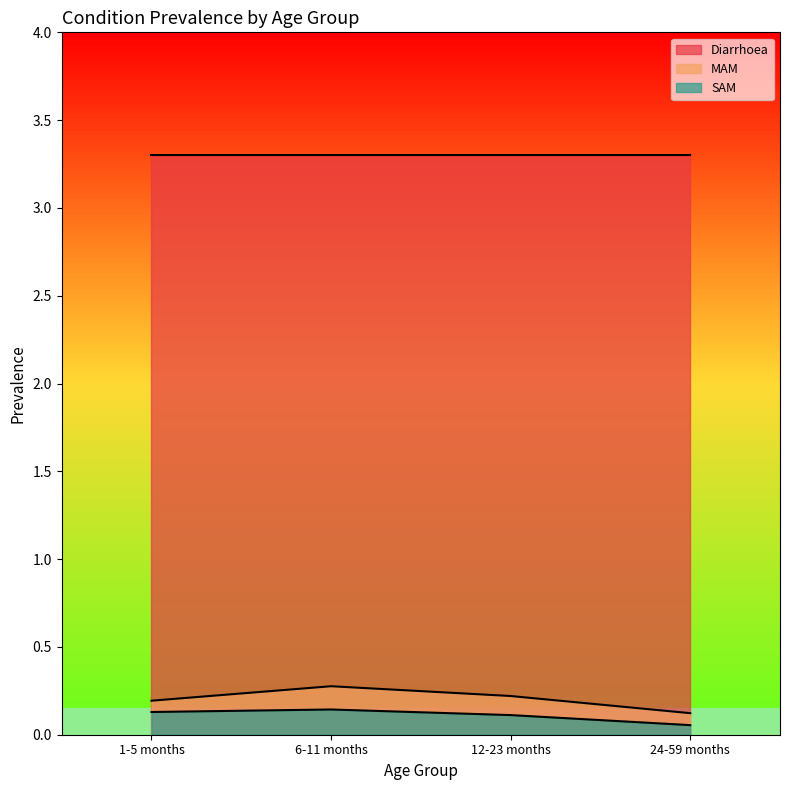

Where is the first local maximum for SAM?

6-11 months